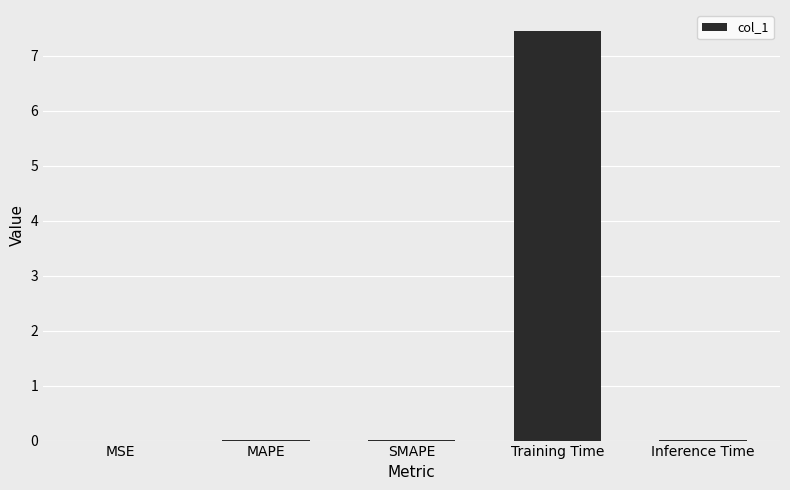

What is the maximum value shown in the chart?

7.5